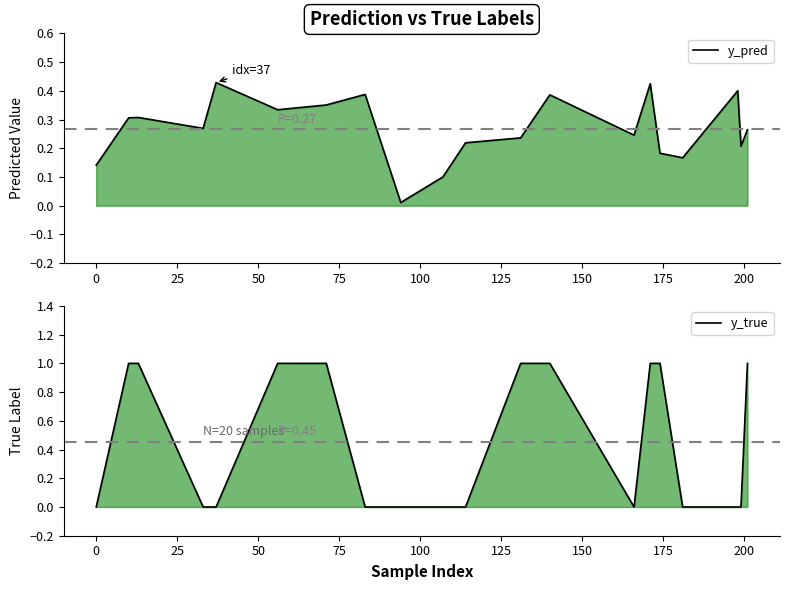

Which series has the largest total across all categories?

y_true